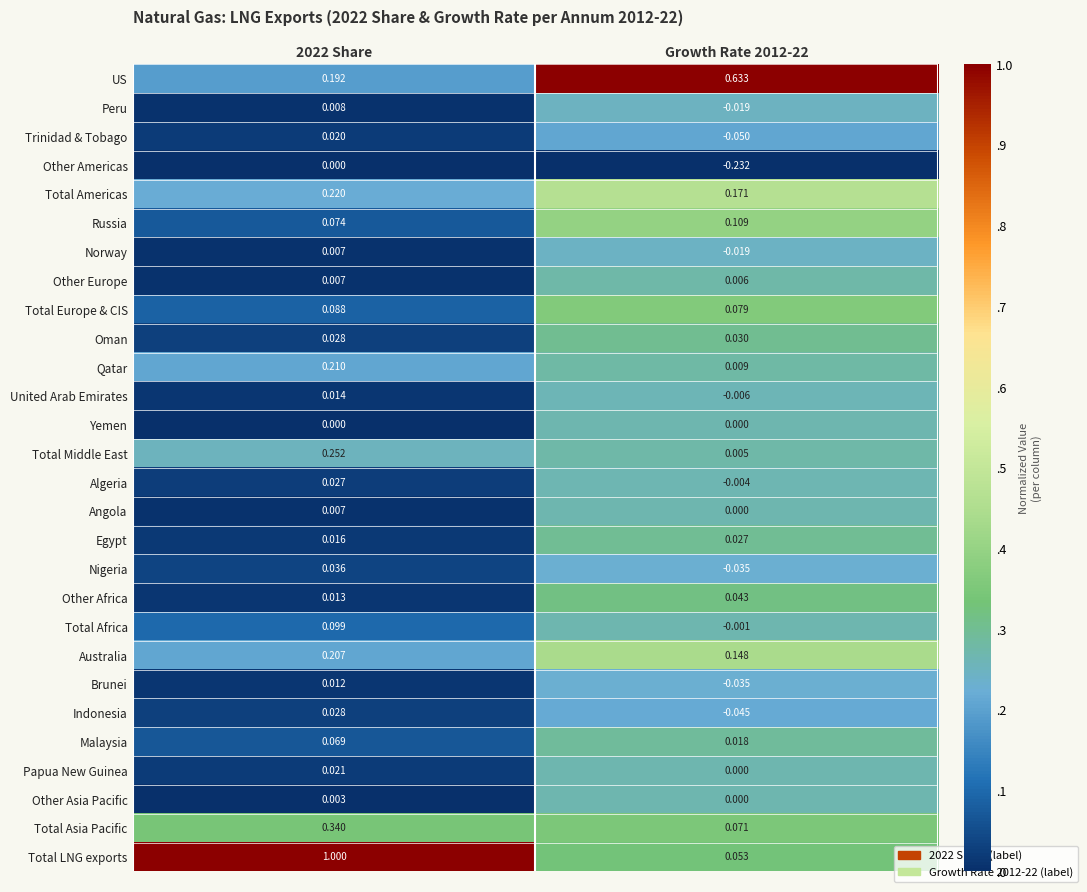

Which series has the largest total across all categories?

Total LNG exports